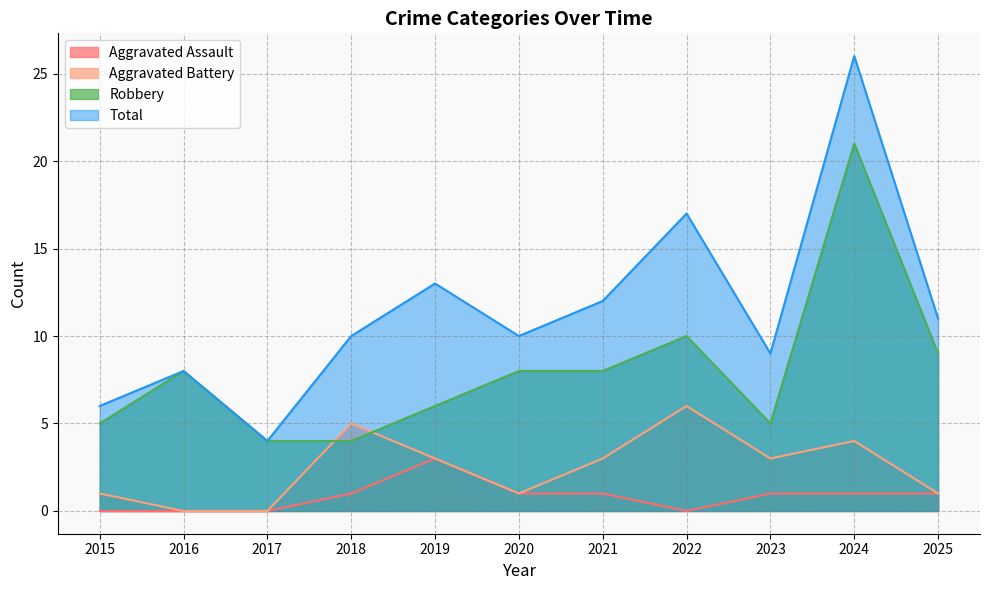

How many interior local valleys does the Aggravated Assault series have?

1